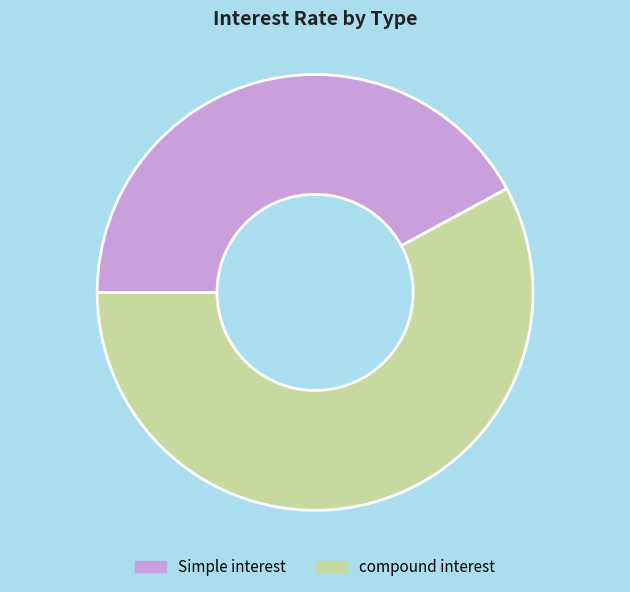

Which slice represents more than half of the pie?

compound interest